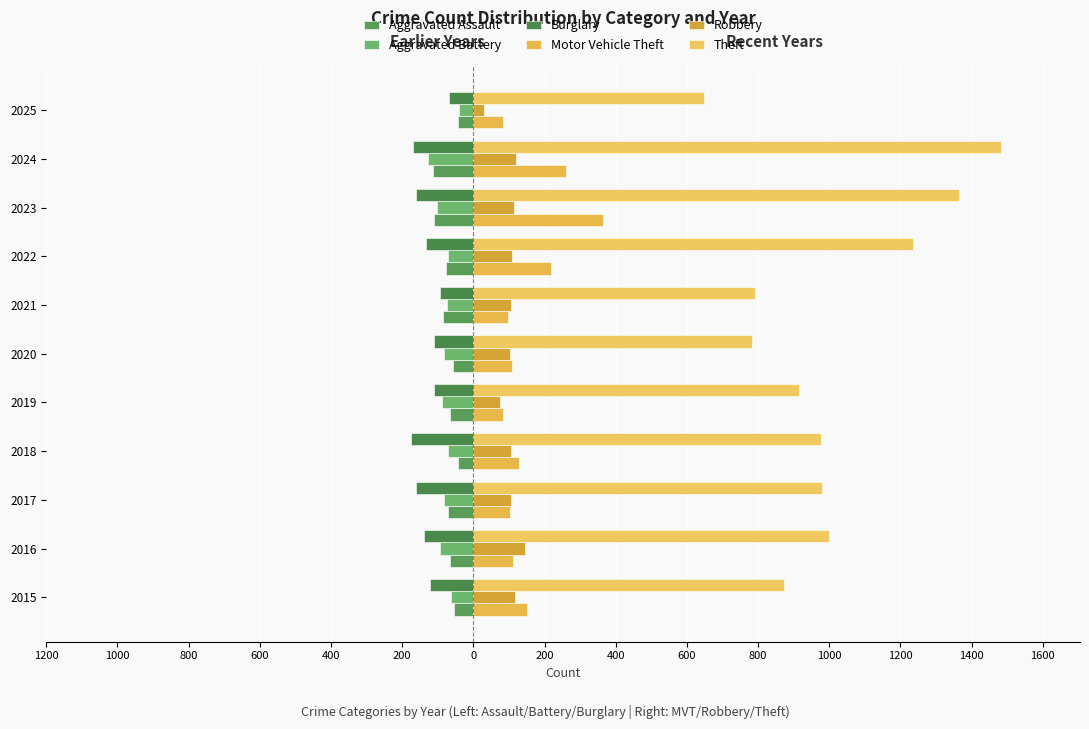

Which series has the largest total across all categories?

Theft